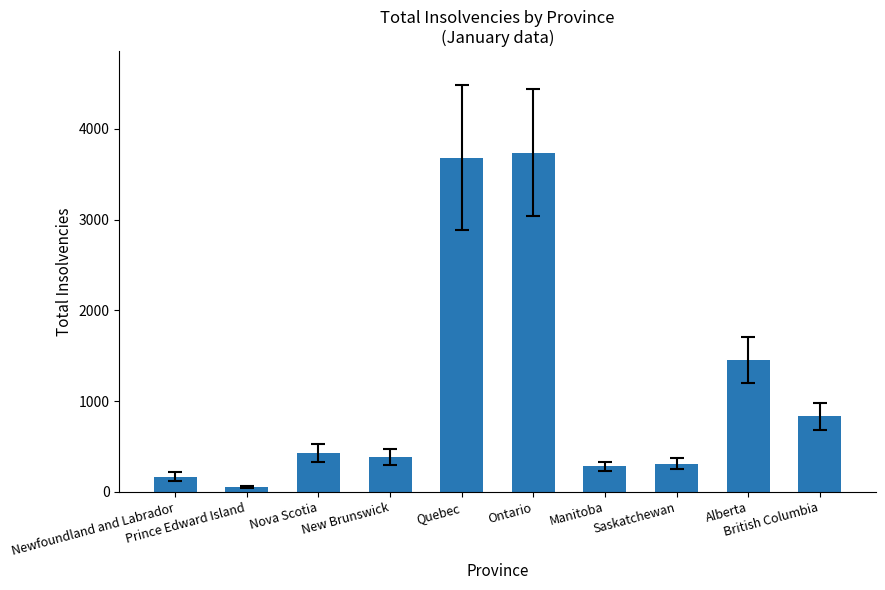

Which category has the lowest value across all series?

Prince Edward Island